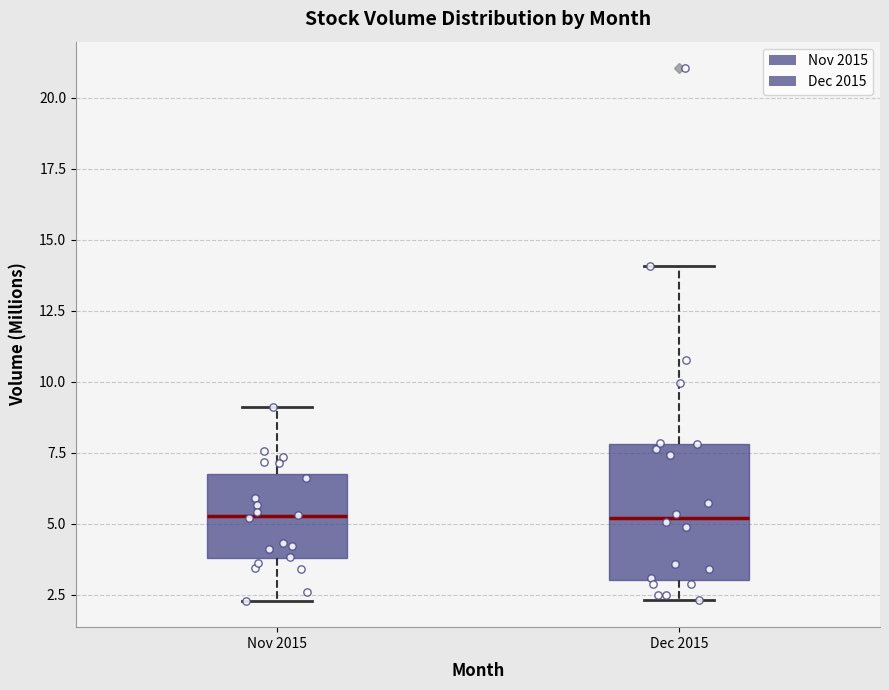

Reading left to right, read every box against the y-axis: the position of its median line, the range the box covers, and the ends of its whiskers. The values are not printed on the chart, so give them approximately, as read against the axis.

Nov 2015: median 5.5, box 4.0 to 7.0, whiskers 2.5 to 9.0
Dec 2015: median 5.0, box 3.0 to 8.0, whiskers 2.5 to 14.0